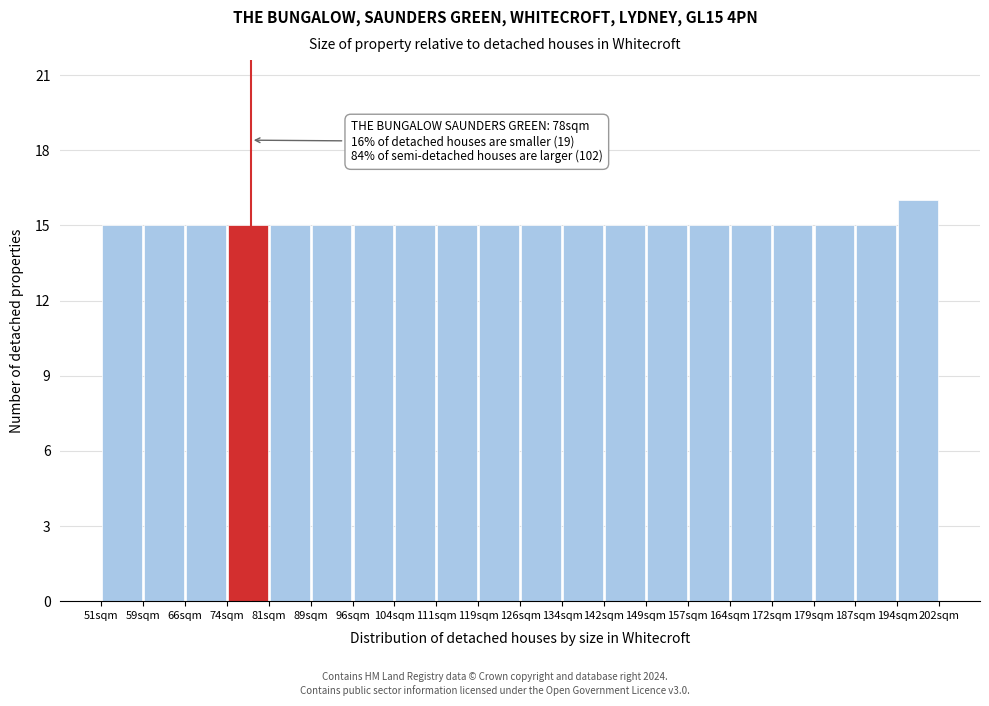

Over which range of the x-axis is the bar tallest?

194 to 202